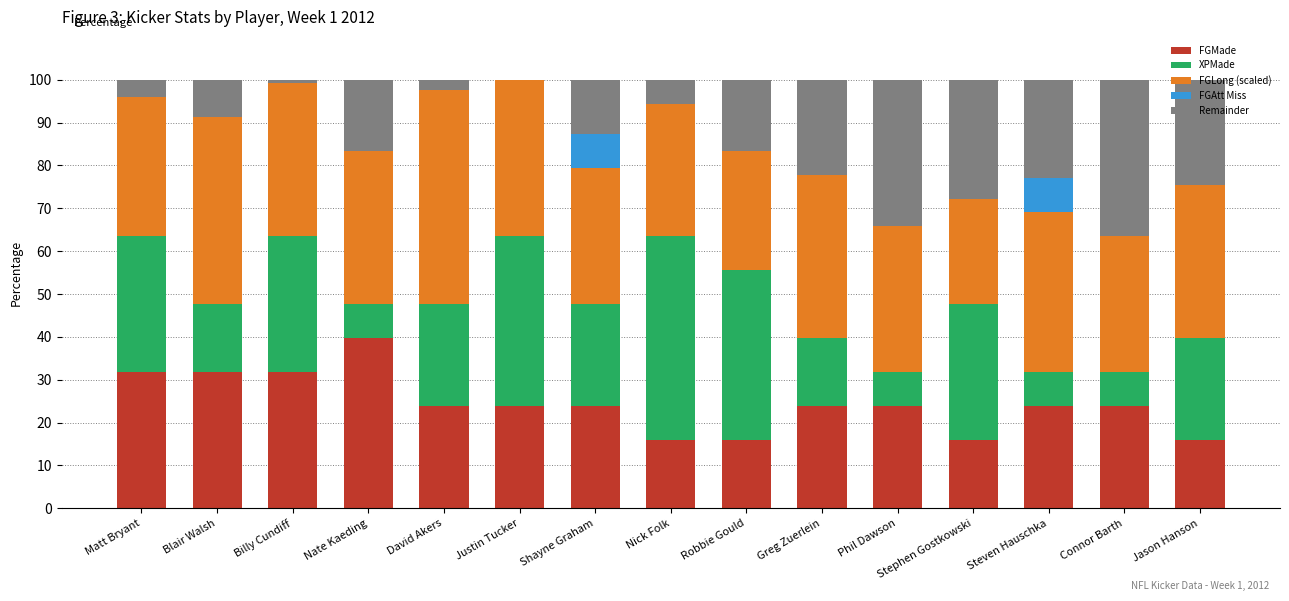

What is the total value across all series at Connor Barth?

100.0